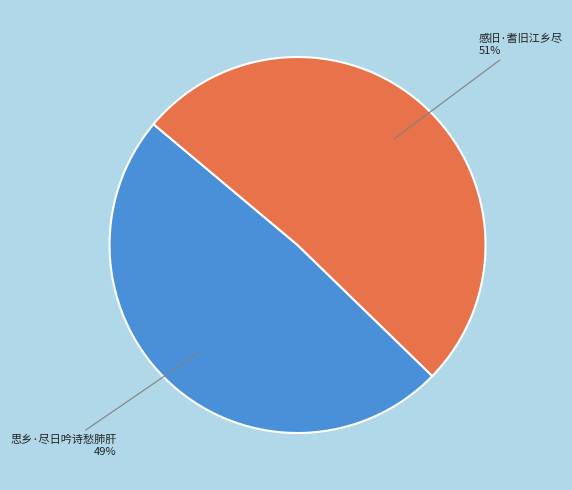

To the nearest percent, what is the difference between the 思乡·尽日吟诗愁肺肝 and 感旧·耆旧江乡尽 slice percentages?

2%